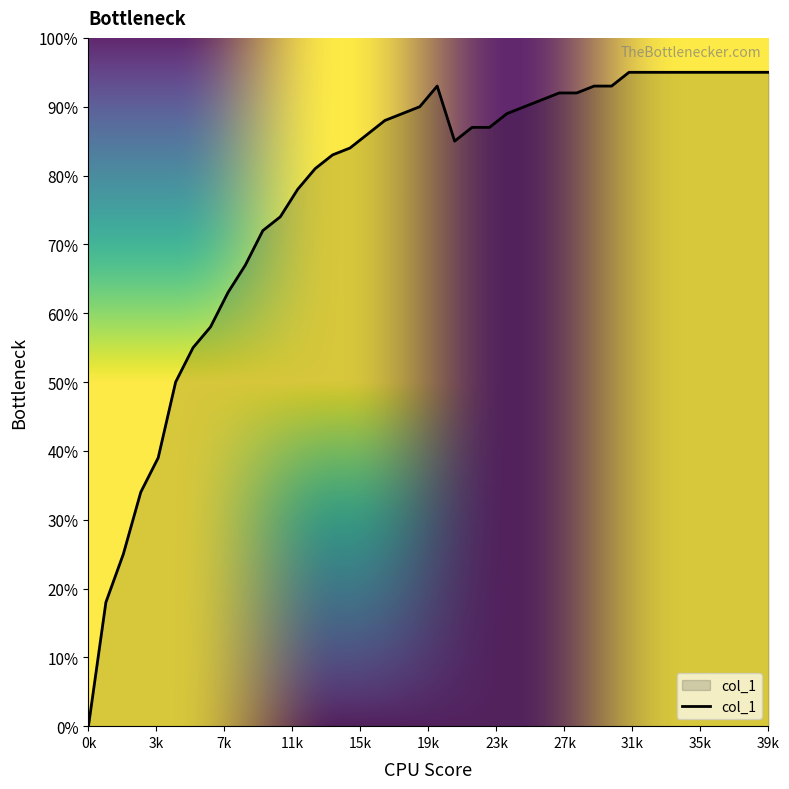

Reading left to right, extract all data points from this chart.

0.0	0.2	0.2	0.3	0.4	0.5	0.6	0.6	0.6	0.7	0.7	0.7	0.8	0.8	0.8	0.8	0.9	0.9	0.9	0.9	0.9	0.8	0.9	0.9	0.9	0.9	0.9	0.9	0.9	0.9	0.9	0.9	0.9	0.9	0.9	0.9	0.9	0.9	0.9	0.9